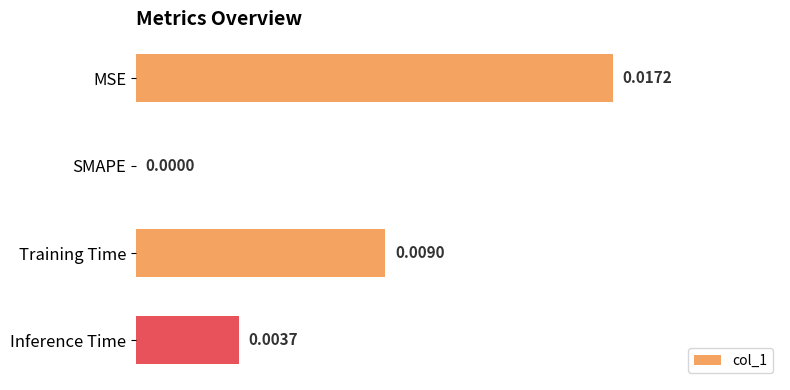

Between MSE and SMAPE, which is larger?

MSE